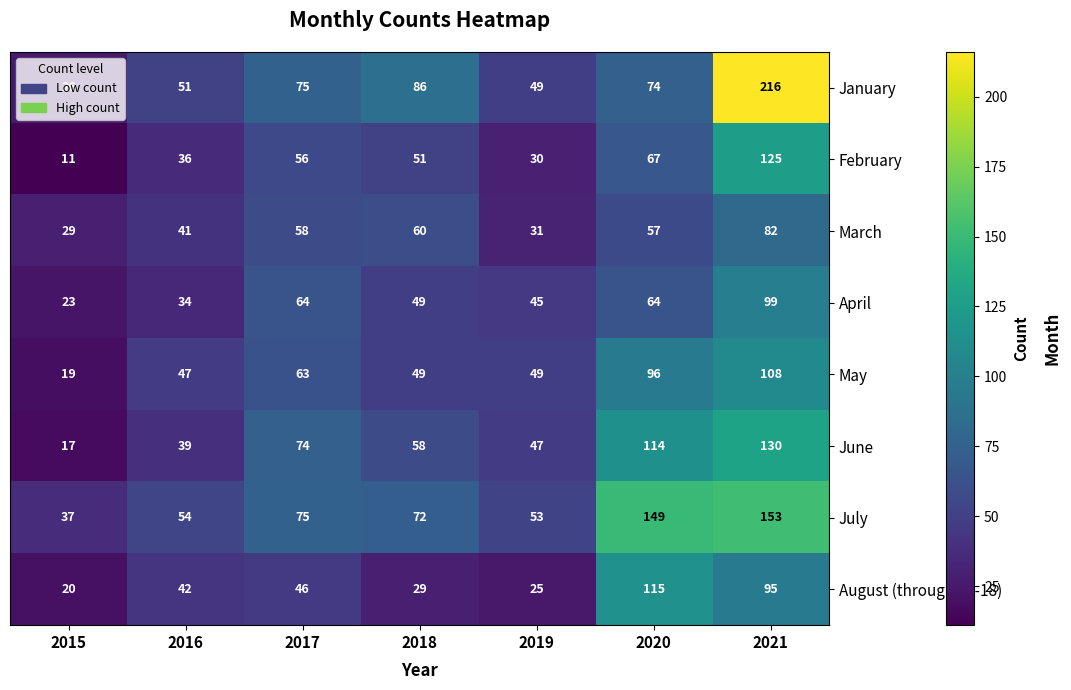

Which series changed the most between 2015 and 2018?

January